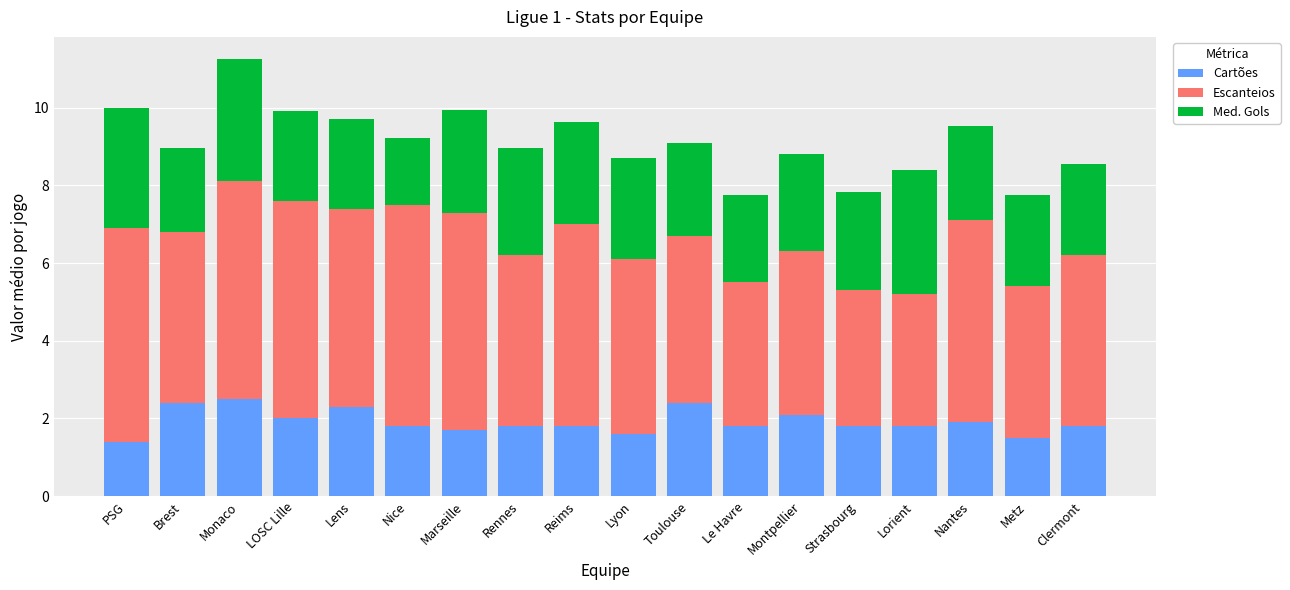

What is the average value of the Cartões series?

1.9